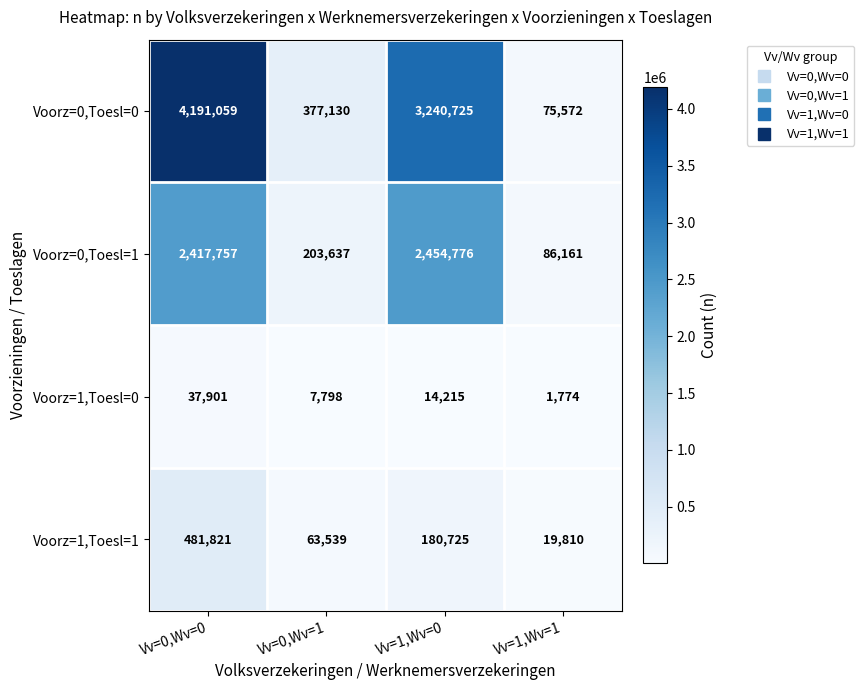

What is the approximate value of Voorz=0,Toesl=1 at Vv=1,Wv=1, to the nearest 100?

86200